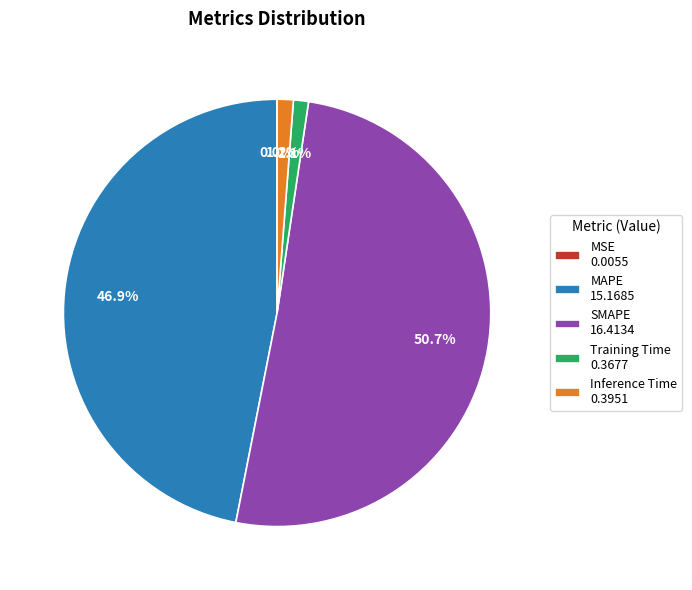

True or false: Training Time accounts for 11% of the total.

False